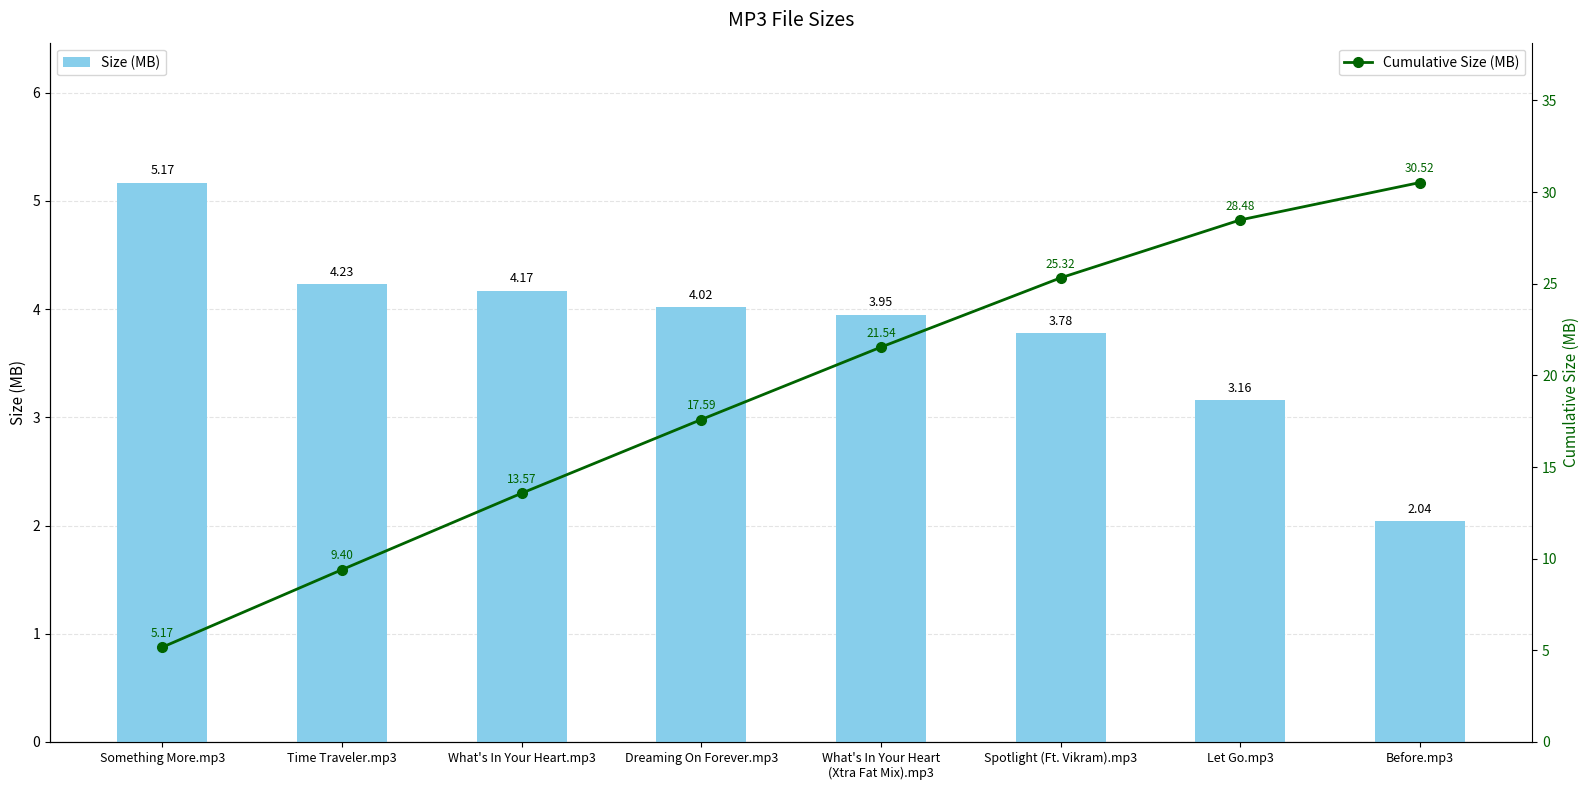

Rank the categories by Size (MB) value from highest to lowest.

Something More.mp3, Time Traveler.mp3, What's In Your Heart.mp3, Dreaming On Forever.mp3, What's In Your Heart
(Xtra Fat Mix).mp3, Spotlight (Ft. Vikram).mp3, Let Go.mp3, Before.mp3